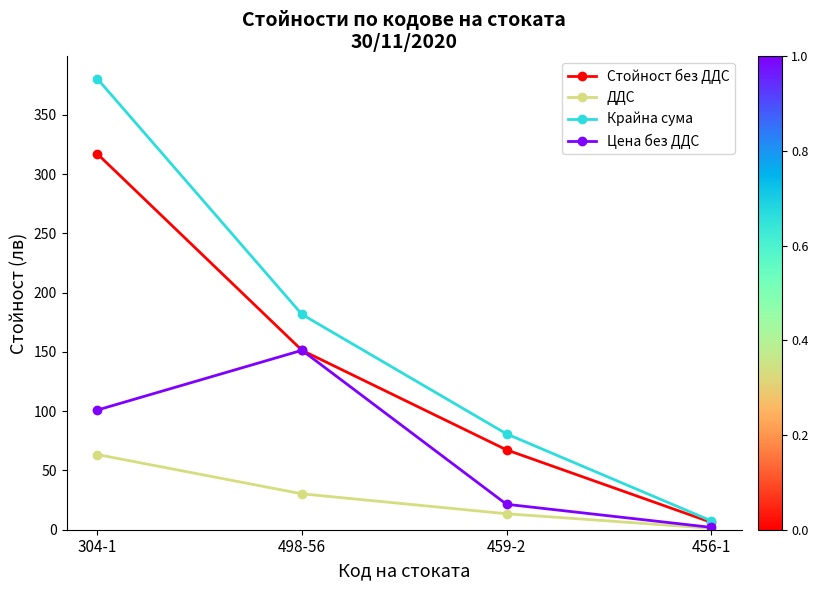

What is the label of the 4th point from the right?

304-1